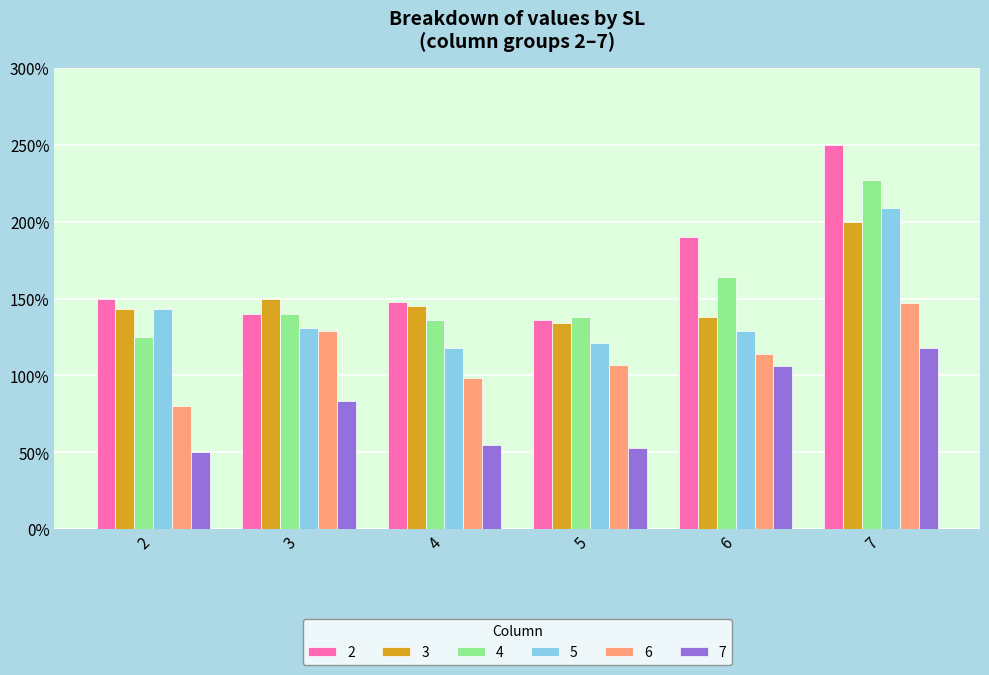

Is the value of 6 at 5 greater than the value of 5 at 4?

No